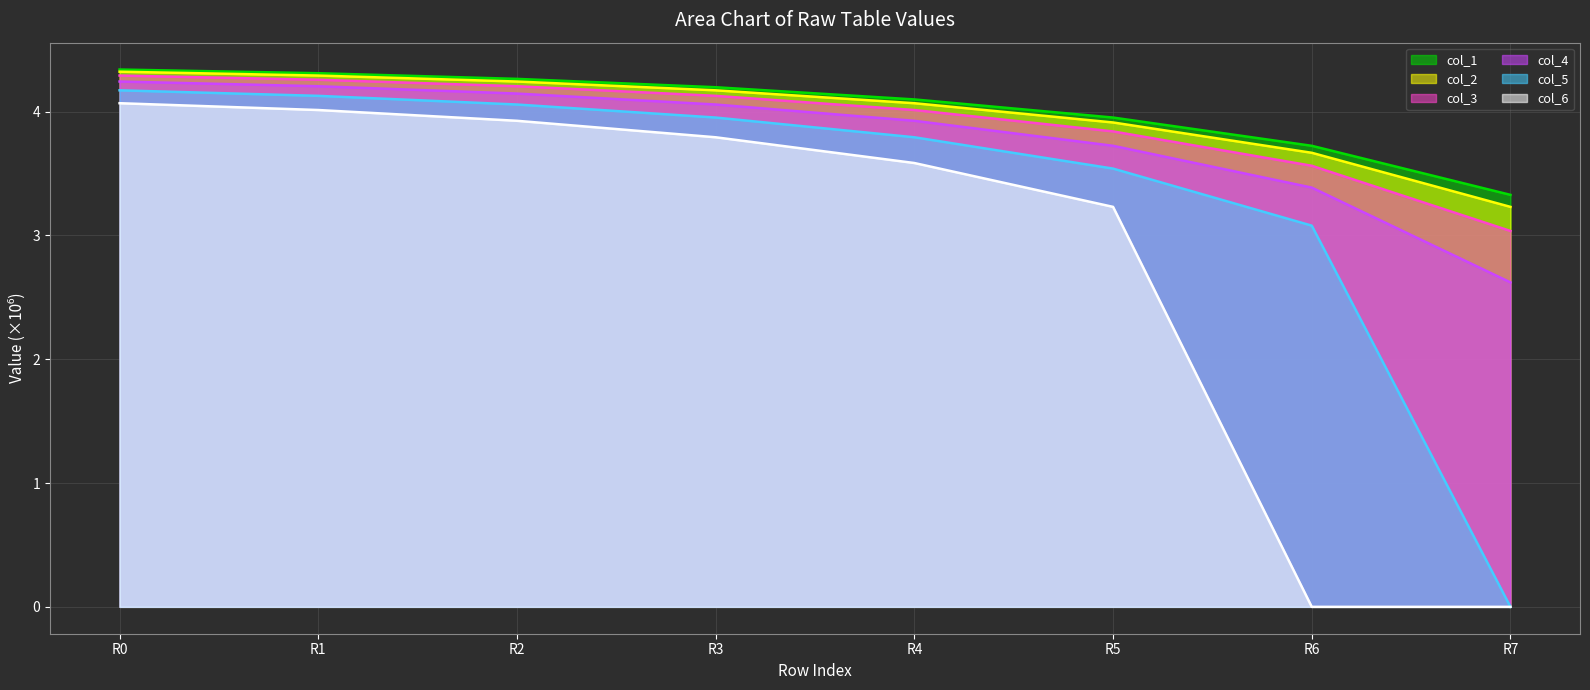

What is the spread (max minus min) of values at R2?

0.3